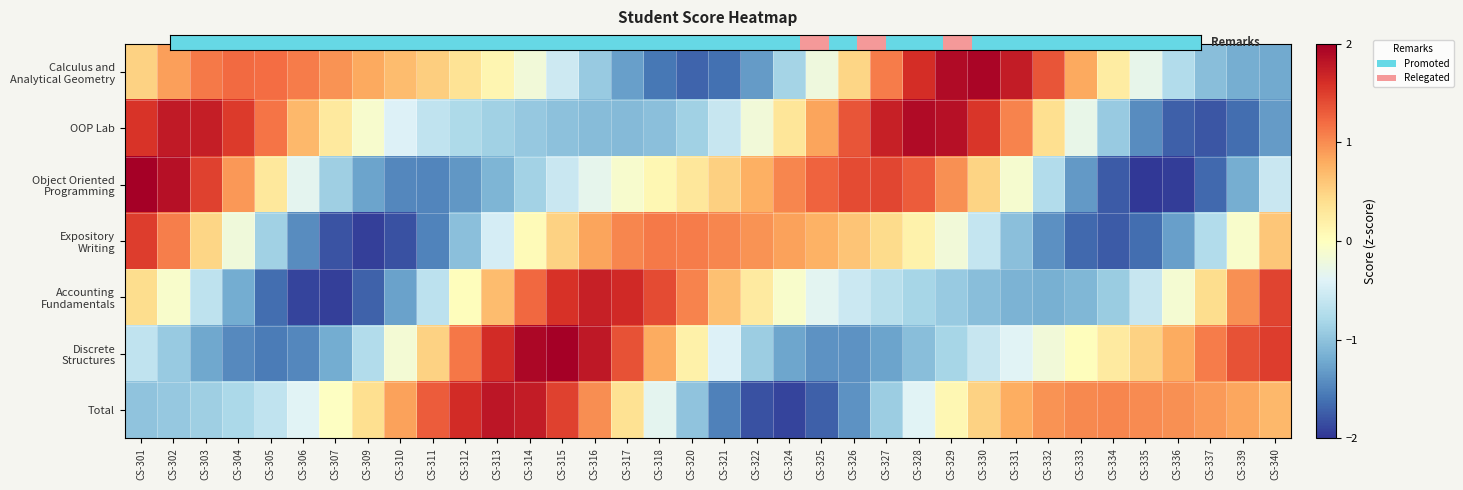

List the series in order of their peak value, highest first.

Object Oriented Programming, Discrete Structures, Calculus and Analytical Geometry, OOP Lab, Total, Accounting Fundamentals, Expository Writing